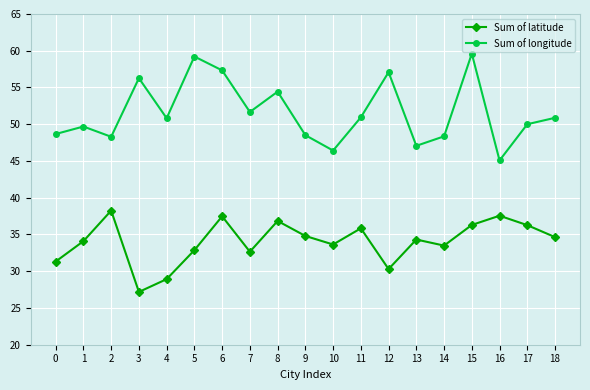

At which category is the sum across all series the highest?

15